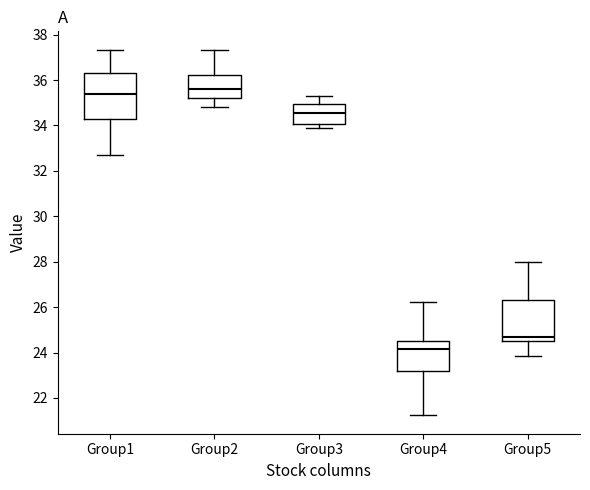

Which box's median line is the lowest?

Group4